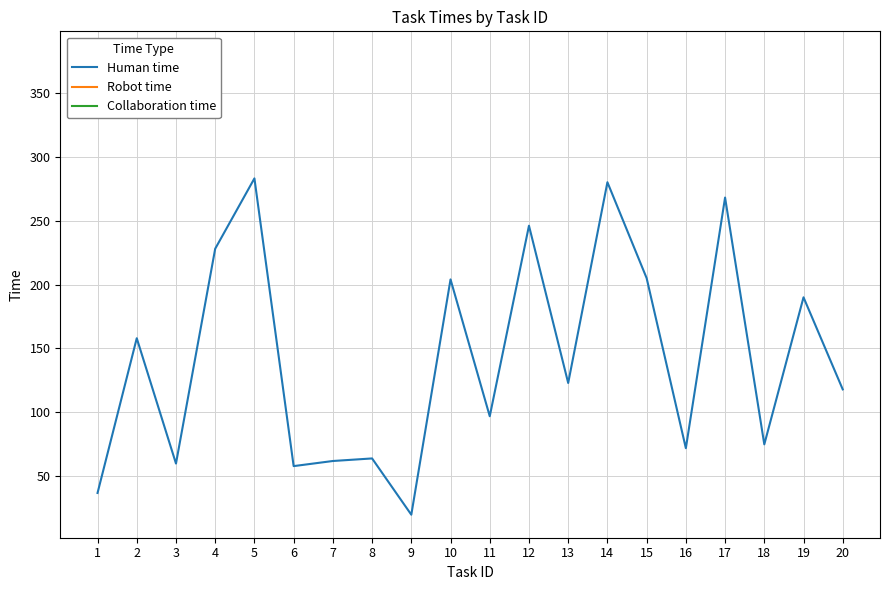

At how many categories does at least one series exceed 83?

14